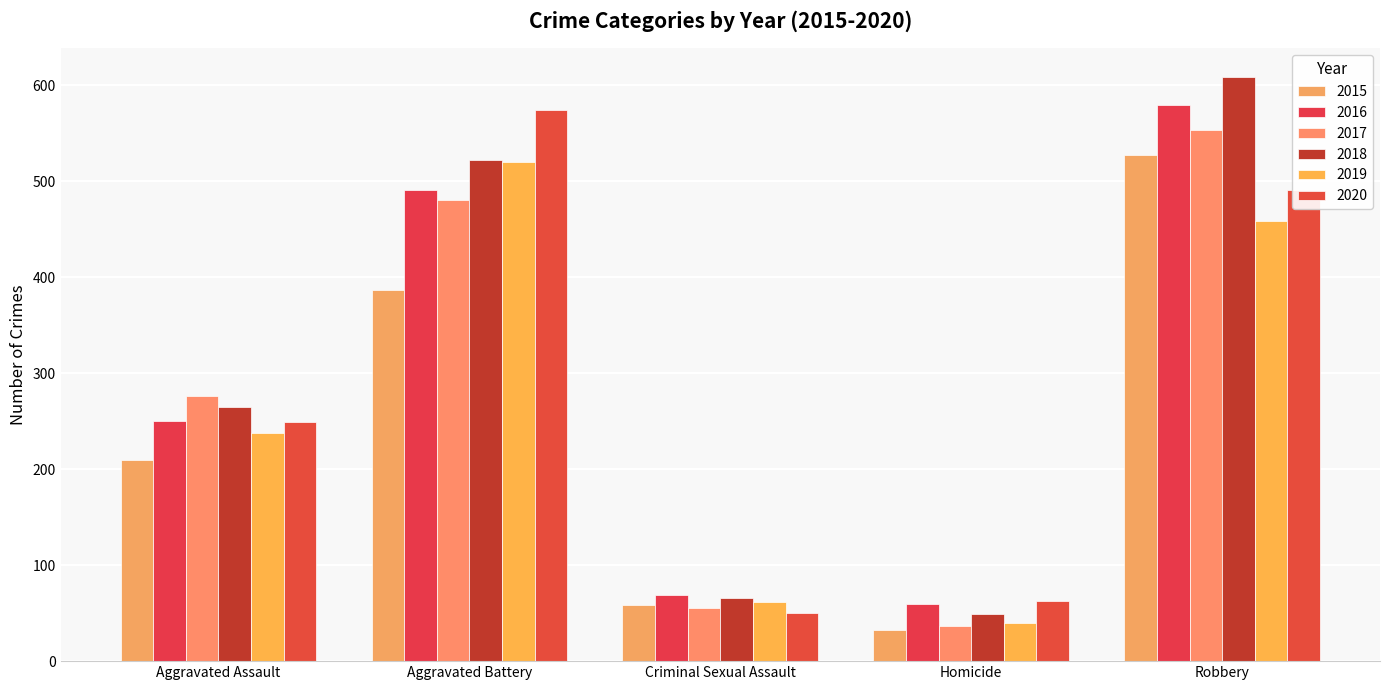

How many groups of bars are there?

5